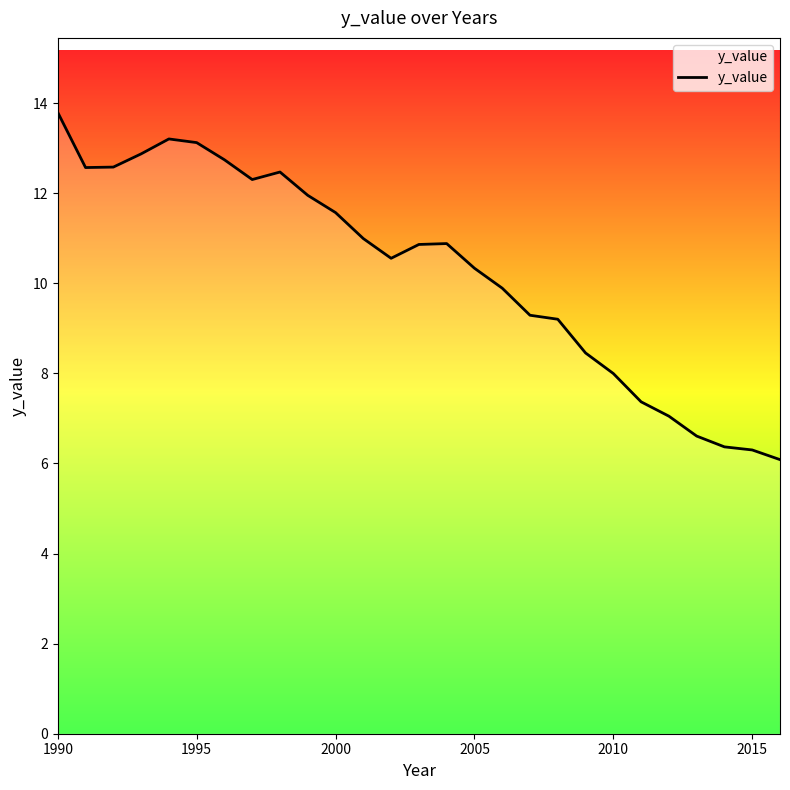

What is the smallest value displayed?

6.1